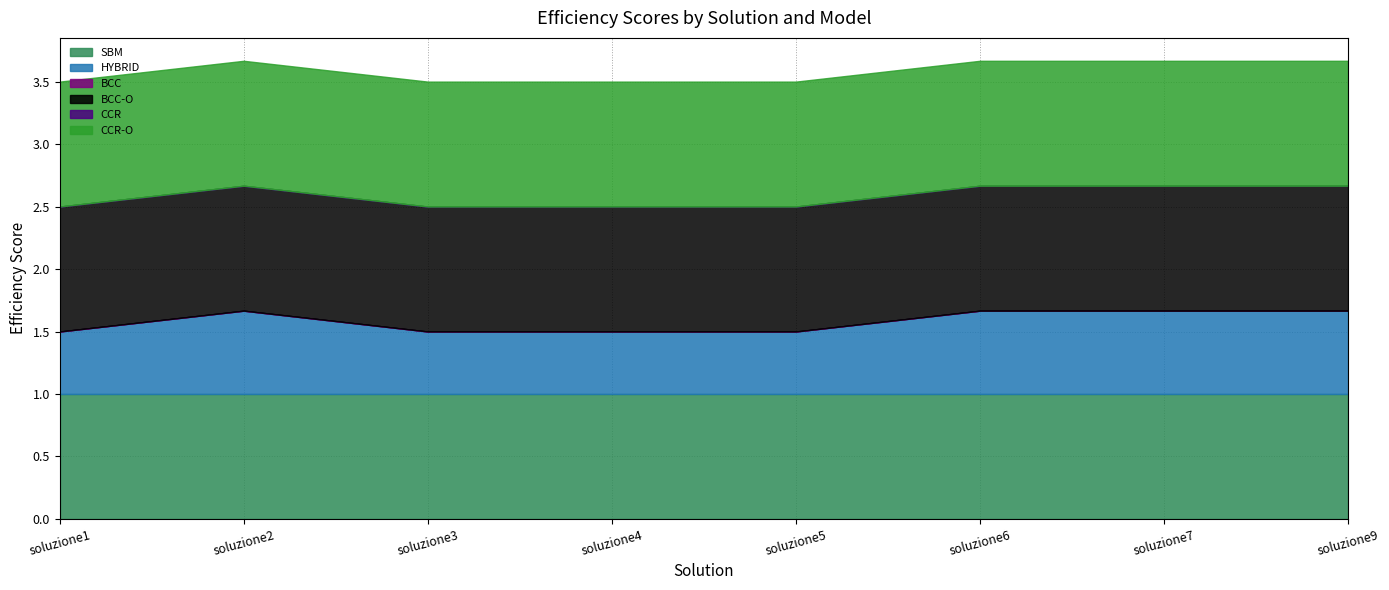

Is it true that HYBRID equals 0.4 at soluzione7?

False